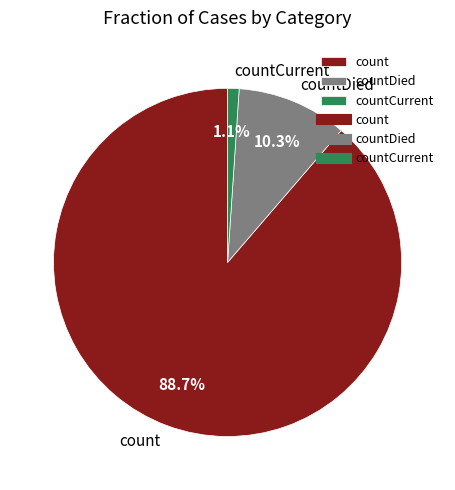

The countCurrent slice represents 1% of the pie. True or false?

True